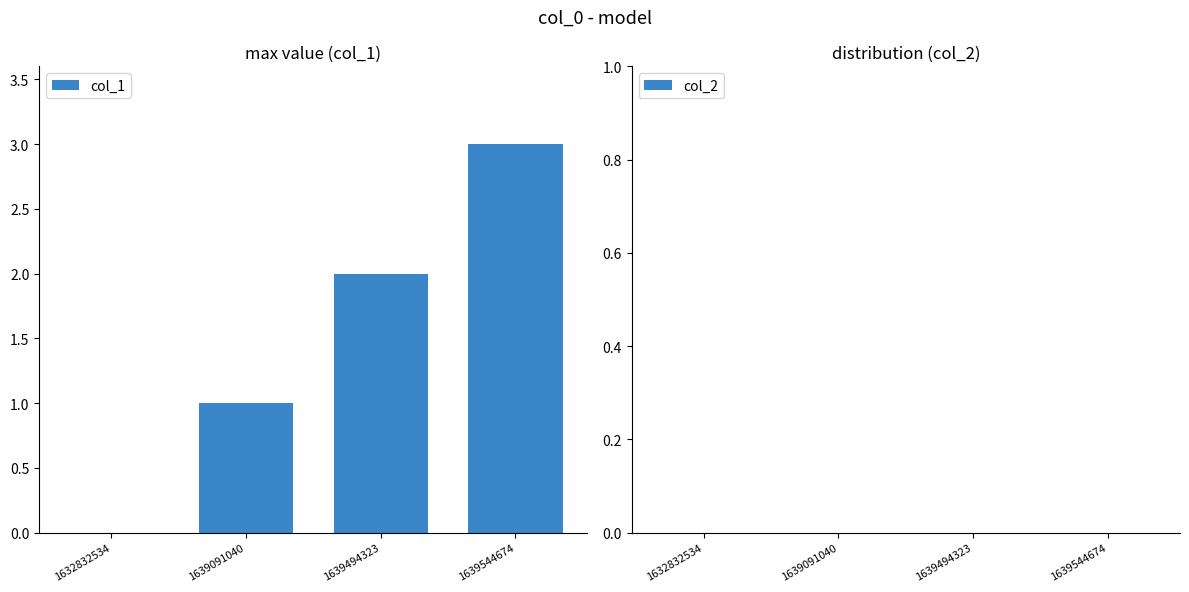

The value at 1639494323 is 2. True or false?

True